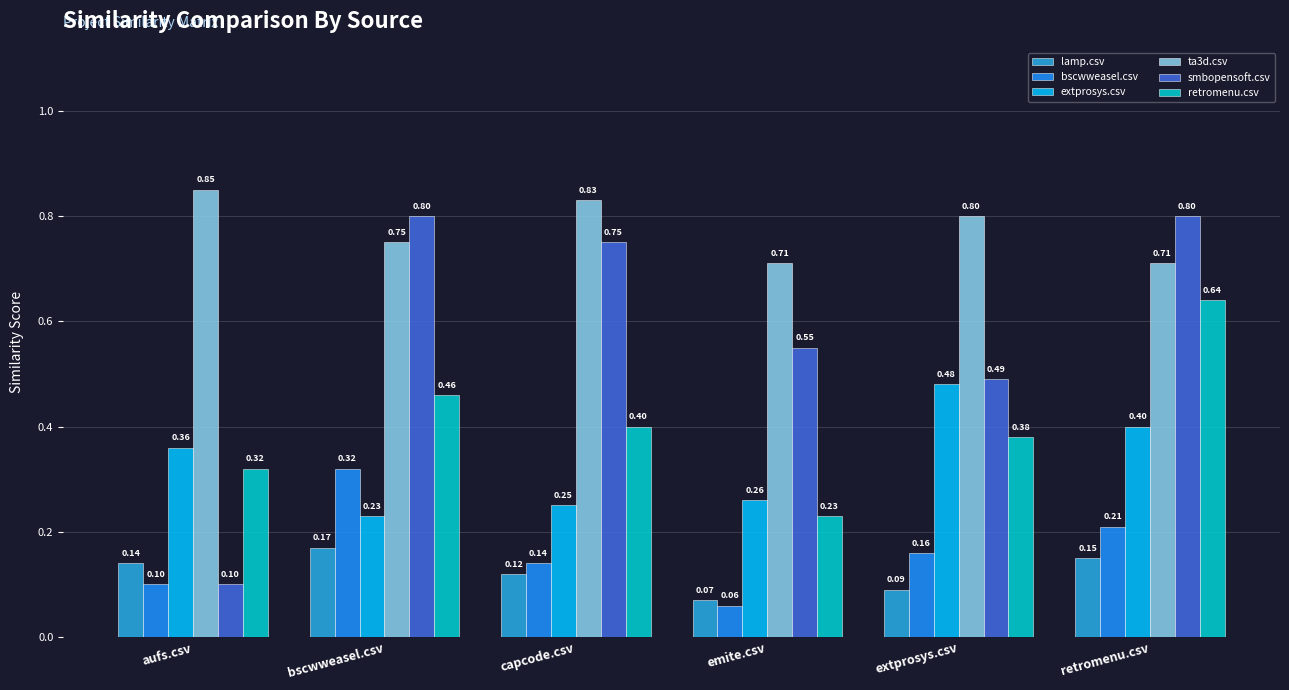

At which category does the chart reach its minimum across all series?

emite.csv